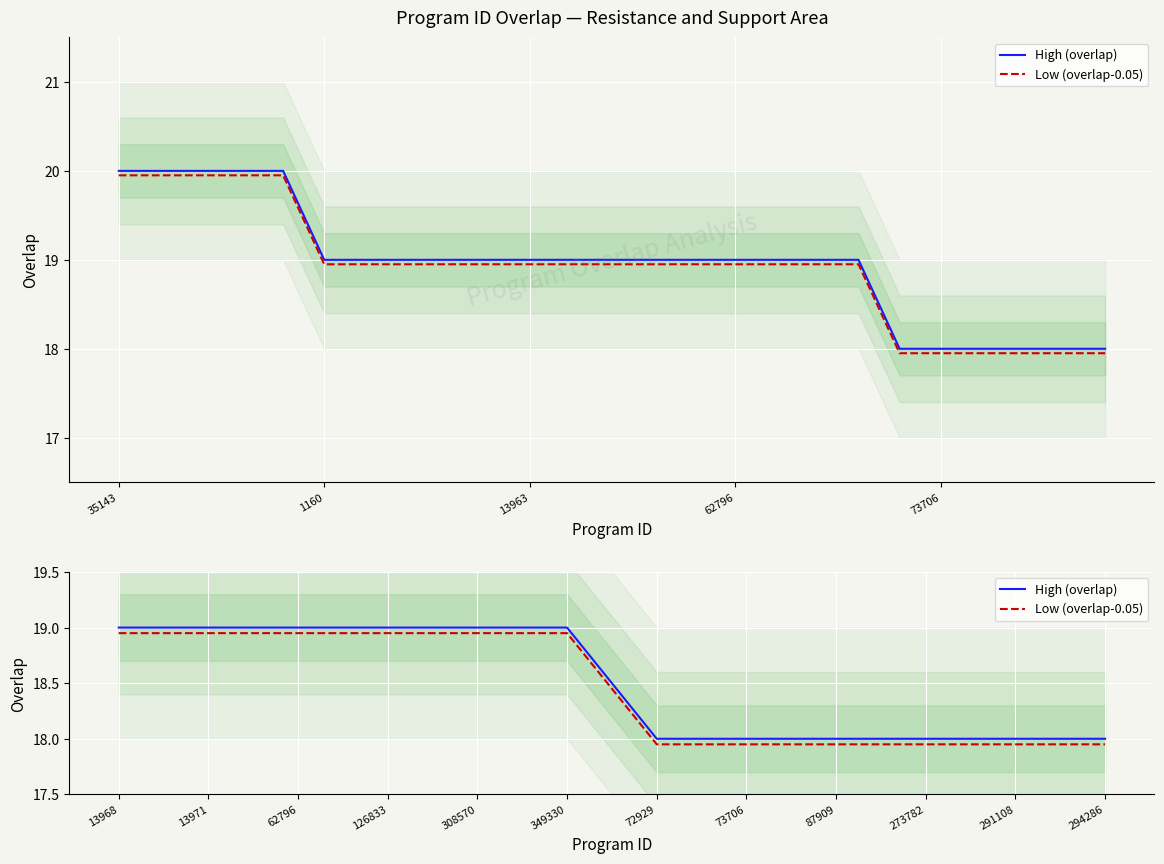

How many High (overlap) values are between 18 and 19?

12